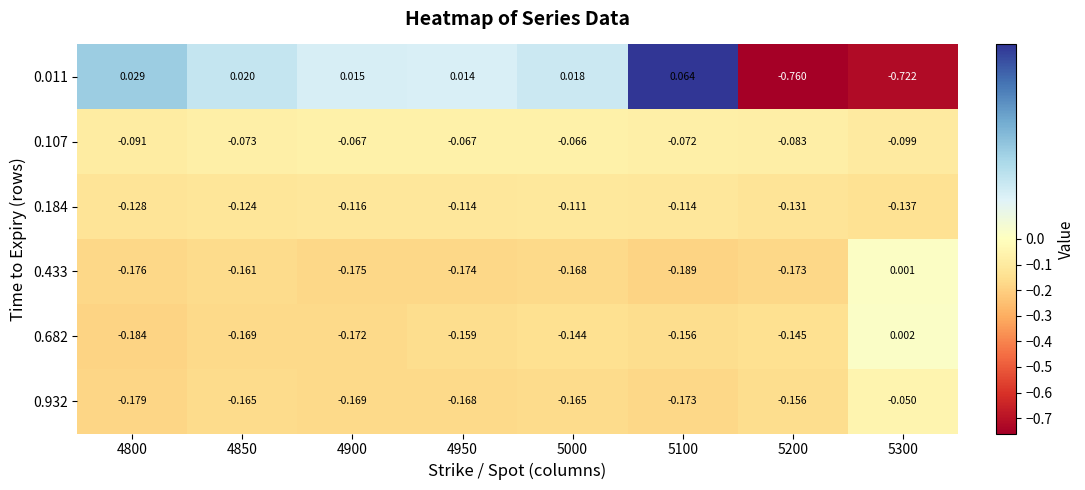

Is the value of 0.932 at 5000 greater than the value of 0.682 at 5300?

No